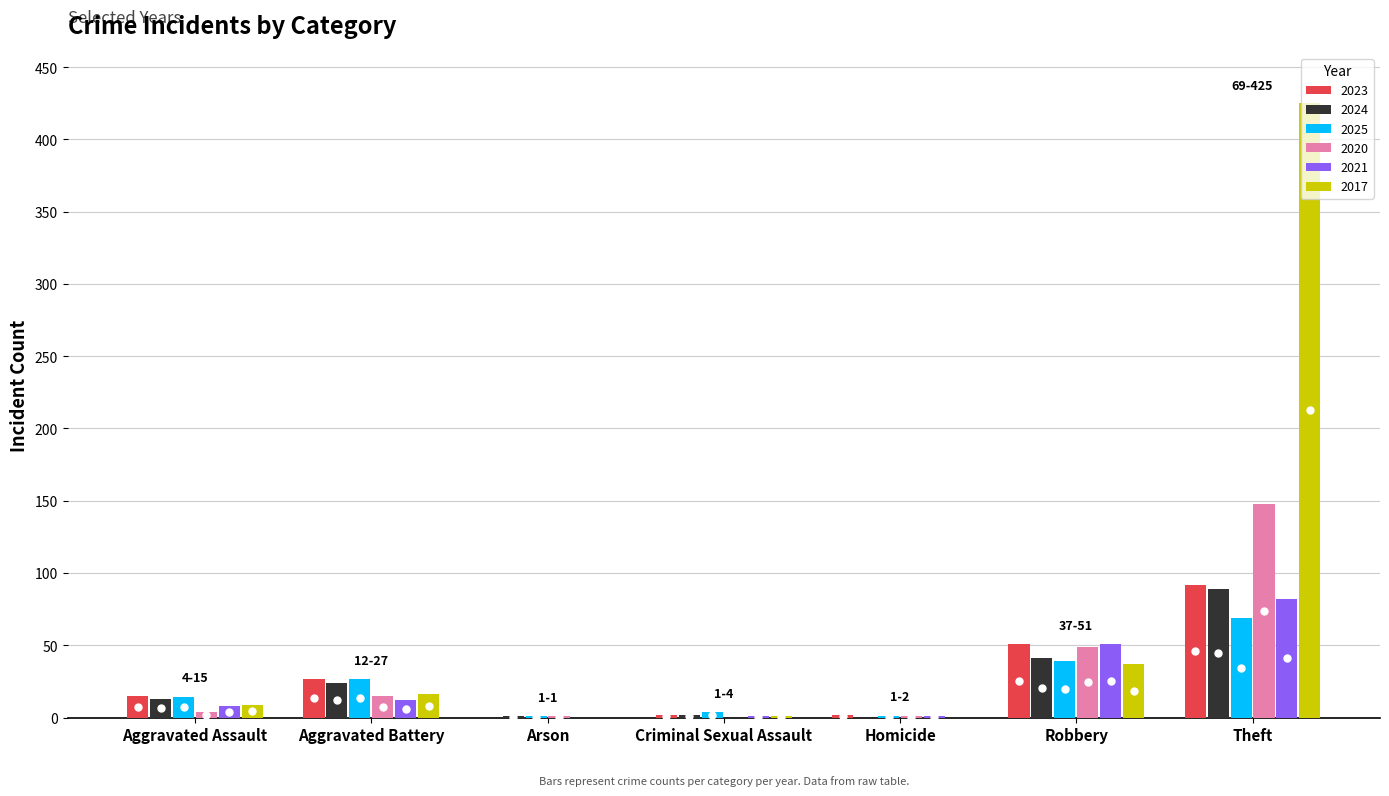

What is the average value of the 2023 series?

27